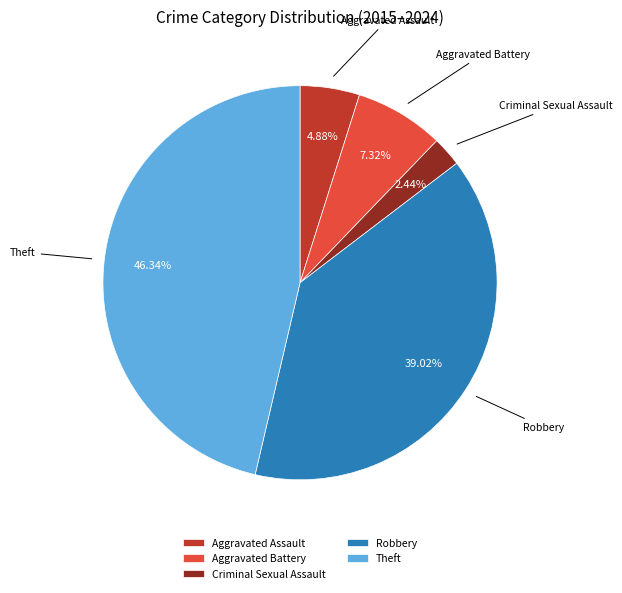

Is there any slice that represents more than half of the pie?

No